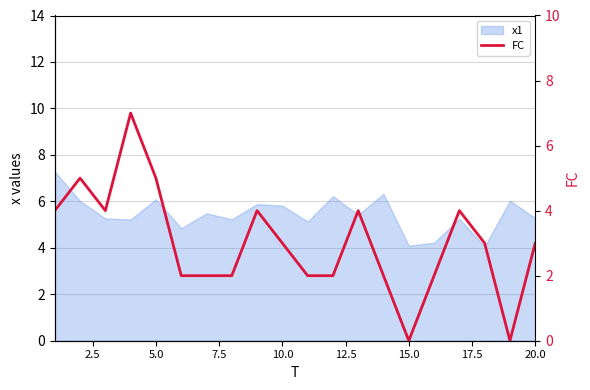

What is the difference between the maximum and minimum values?

7